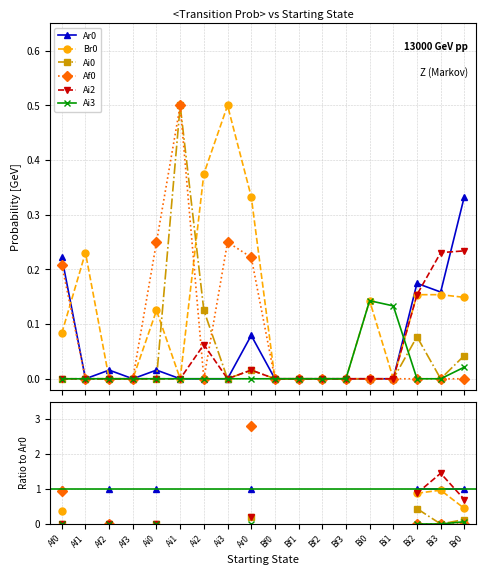

Does the chart have visible grid lines?

Yes